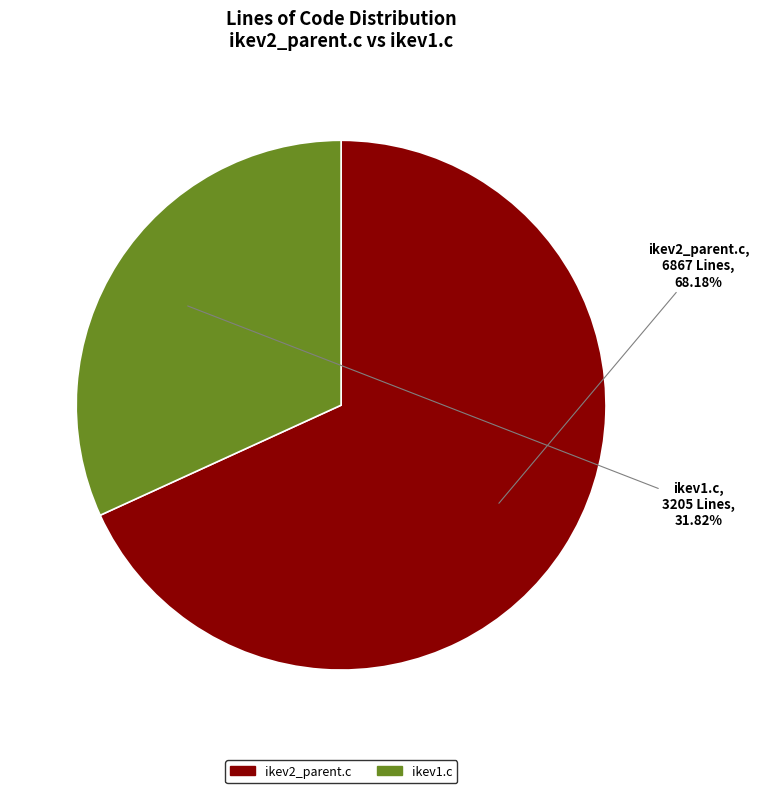

To the nearest percent, what portion does ikev2_parent.c represent?

68%